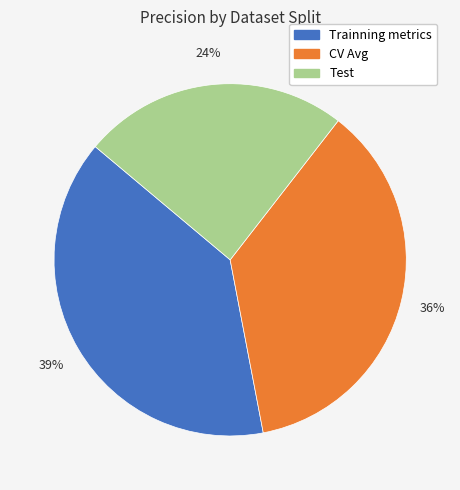

Count the number of slices in the pie.

3